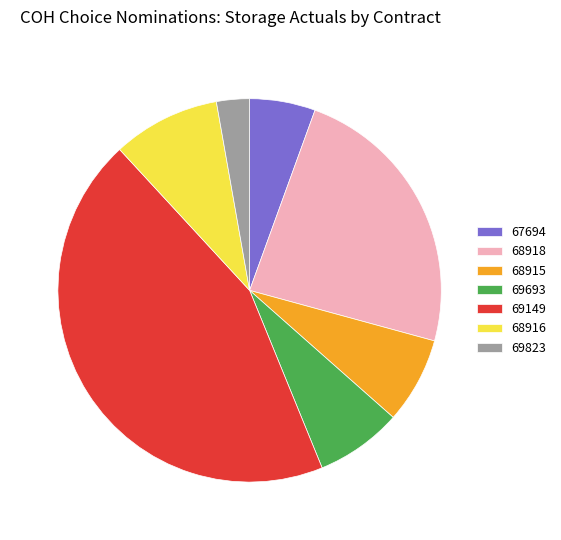

Combined, do 68915 and 67694 account for over 50%?

No